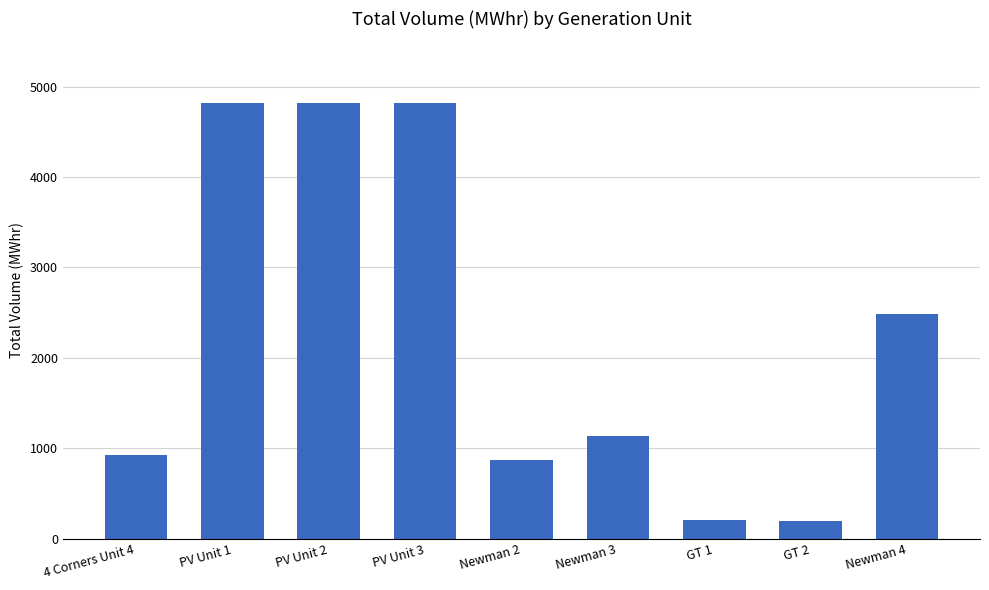

What is the sum of all values?

20267